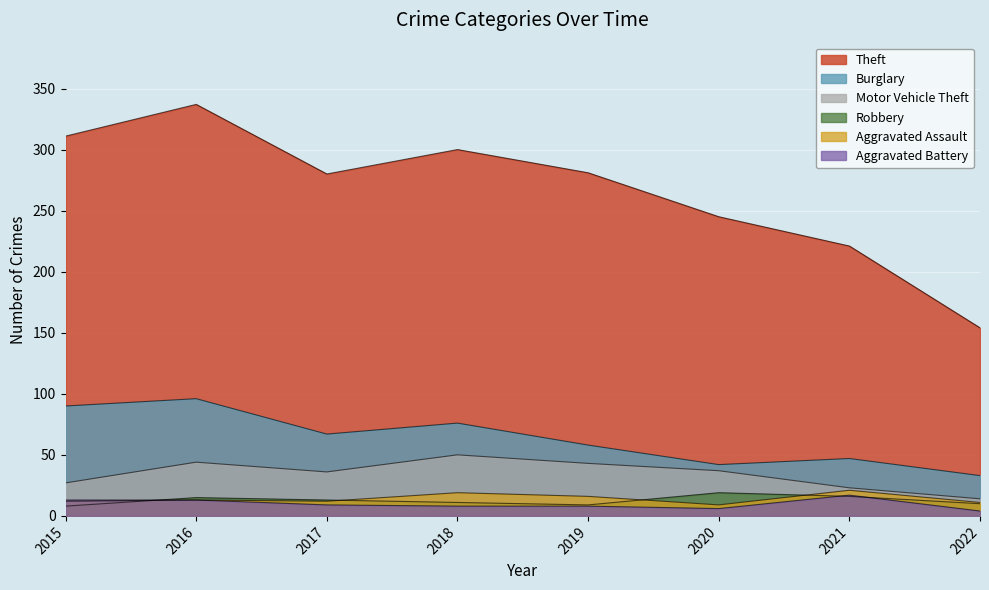

Reading left to right, transcribe all the data shown in this chart.

Theft: 2015=311	2016=337	2017=280	2018=300	2019=281	2020=245	2021=221	2022=154
Burglary: 2015=90	2016=96	2017=67	2018=76	2019=58	2020=42	2021=47	2022=33
Motor Vehicle Theft: 2015=27	2016=44	2017=36	2018=50	2019=43	2020=37	2021=23	2022=14
Robbery: 2015=8	2016=15	2017=13	2018=11	2019=9	2020=19	2021=16	2022=10
Aggravated Assault: 2015=12	2016=13	2017=12	2018=19	2019=16	2020=9	2021=21	2022=11
Aggravated Battery: 2015=13	2016=13	2017=9	2018=8	2019=8	2020=6	2021=17	2022=4